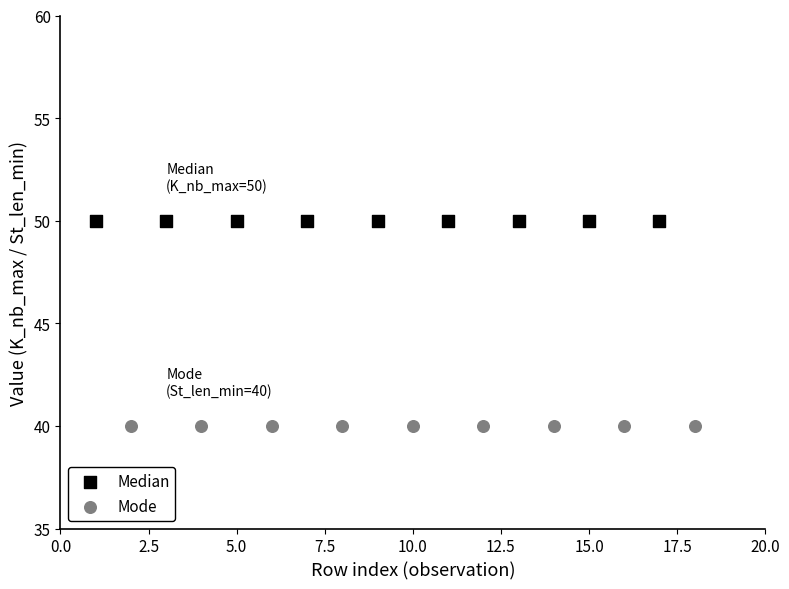

Which series reaches the maximum Y coordinate?

Median